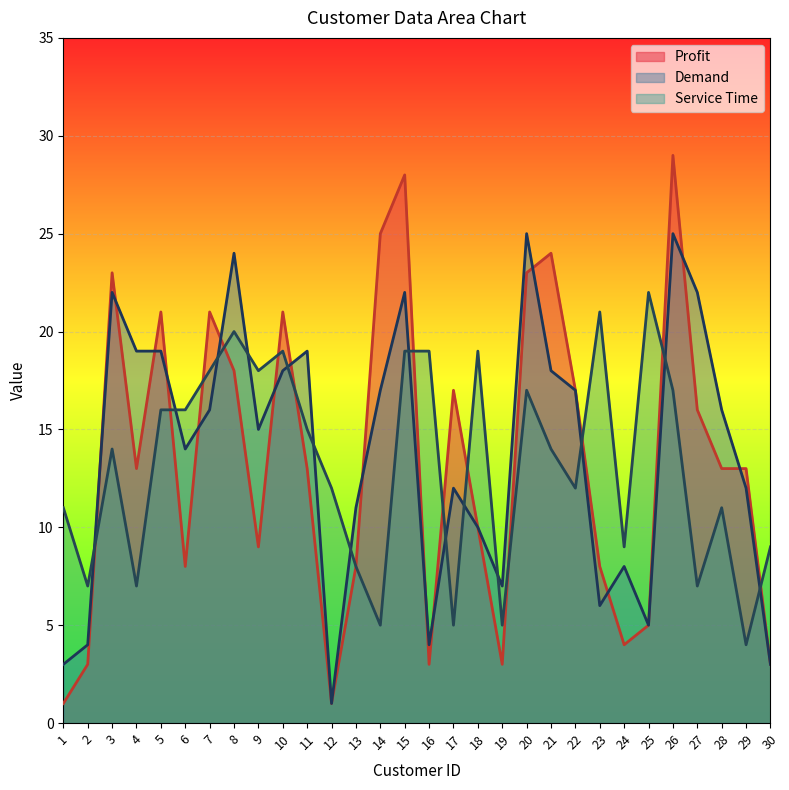

Which series has the widest spread of values?

Profit